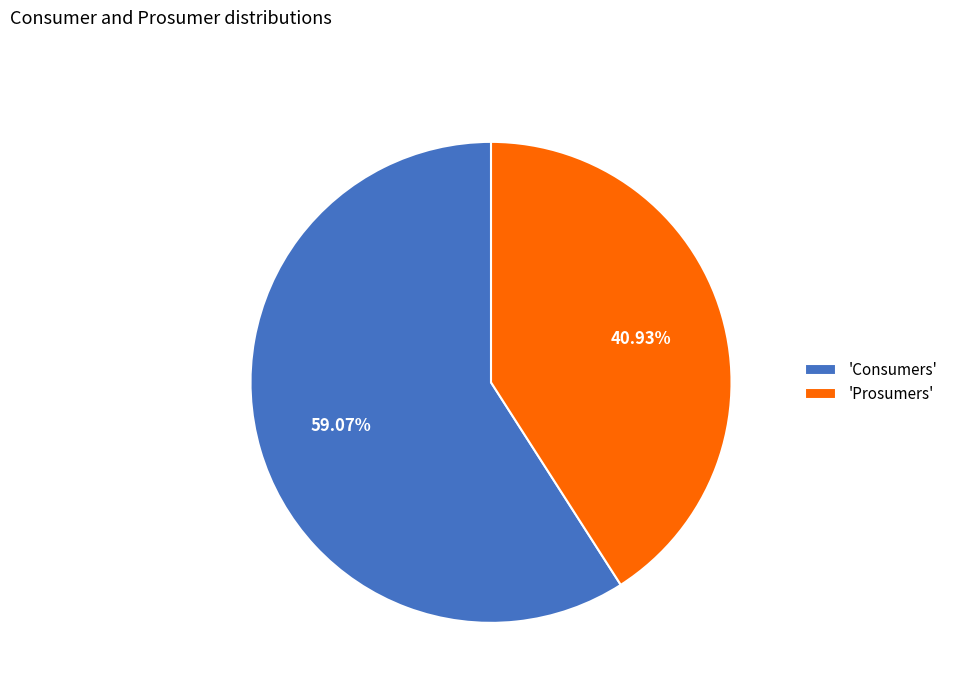

To the nearest percent, what is the difference between the largest and smallest slice percentages?

18%